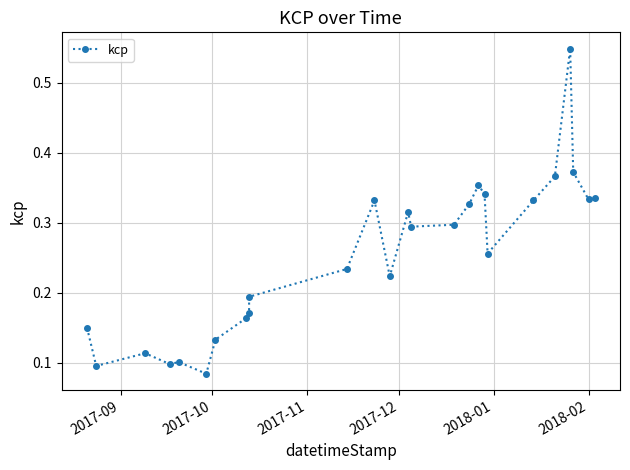

How many series are shown in this chart?

1